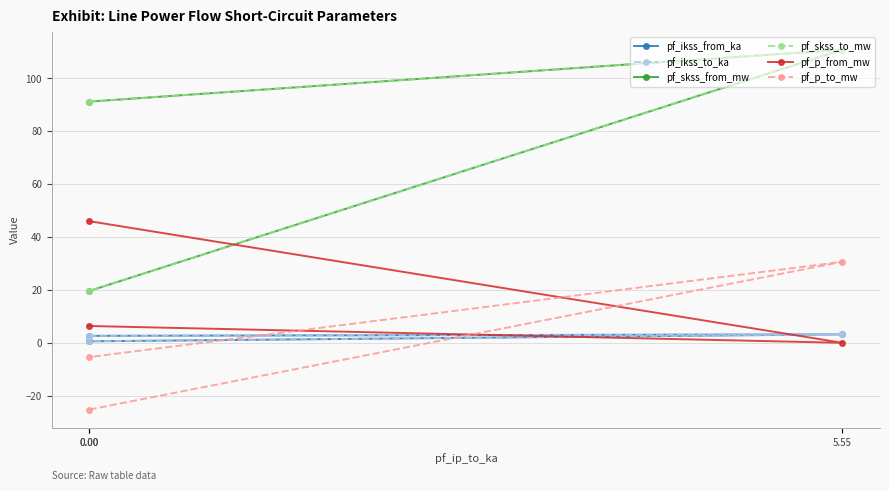

What is the lowest value of the pf_ikss_to_ka series?

0.6